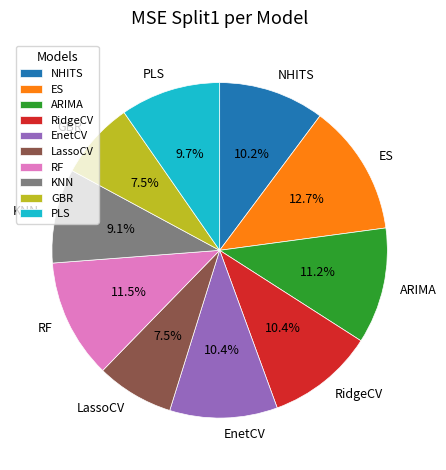

Which category has the biggest portion of the pie?

ES